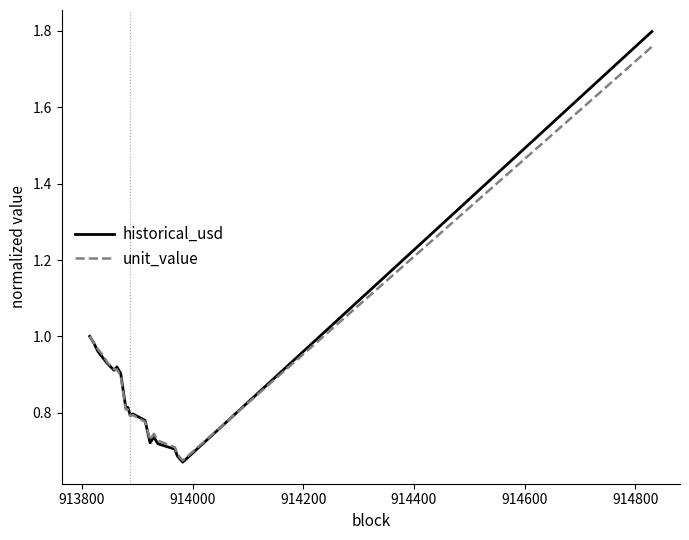

Which series has the widest spread of values?

historical_usd